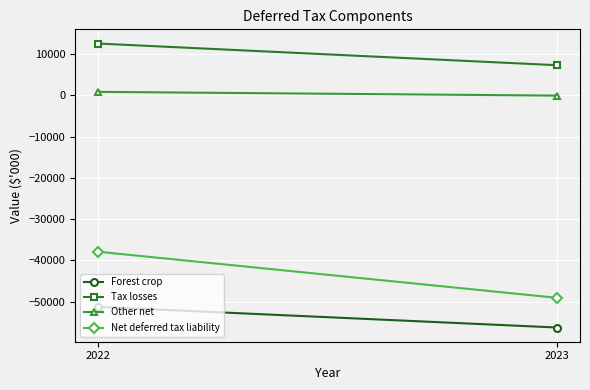

What is the lowest value of the Other net series?

-84